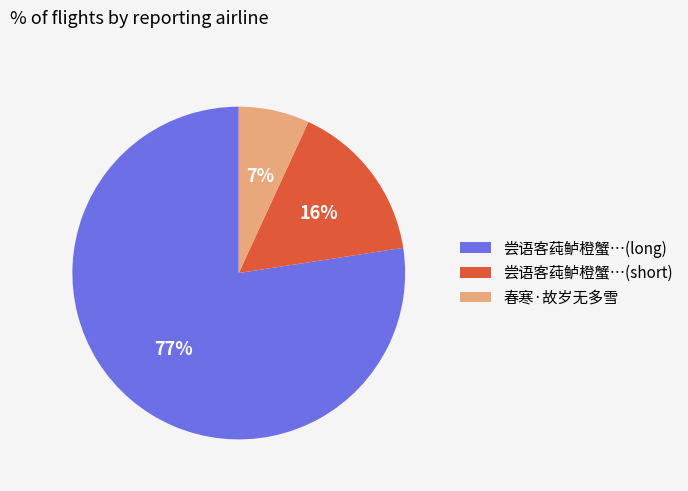

What is the smallest slice in the pie chart?

春寒·故岁无多雪